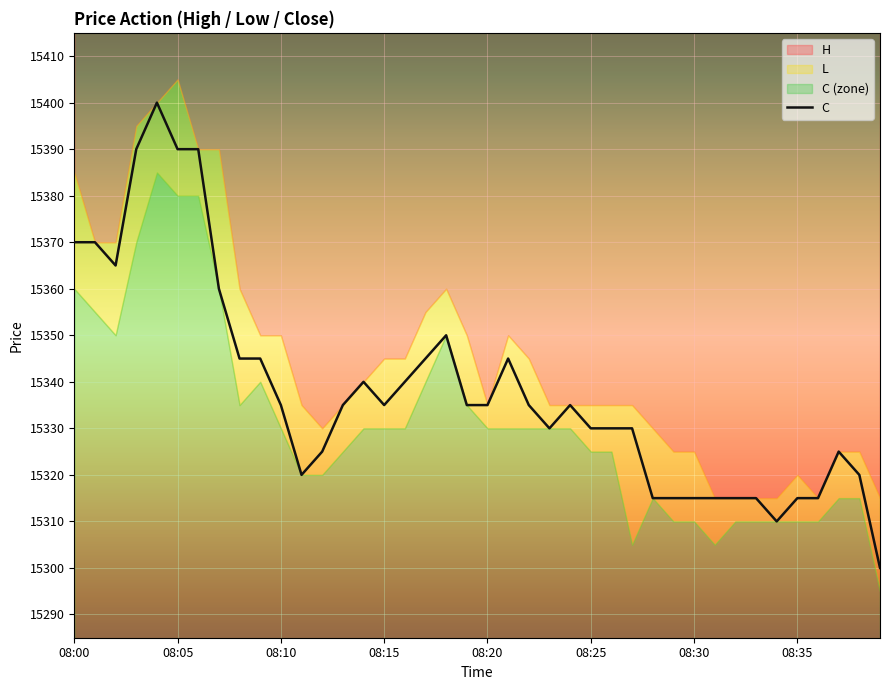

What is the maximum value for C?

15400